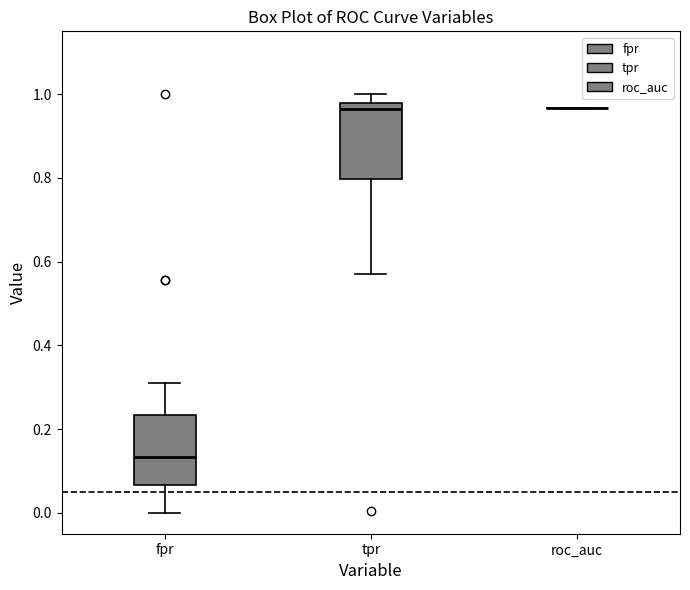

Reading left to right, read every box against the y-axis: the position of its median line, the range the box covers, and the ends of its whiskers. The values are not printed on the chart, so give them approximately, as read against the axis.

fpr: median 0.14, box 0.06 to 0.24, whiskers 0.00 to 0.32
tpr: median 0.96, box 0.80 to 0.98, whiskers 0.56 to 1.00
roc_auc: box collapsed to a line at 0.96, whiskers 0.96 to 0.96